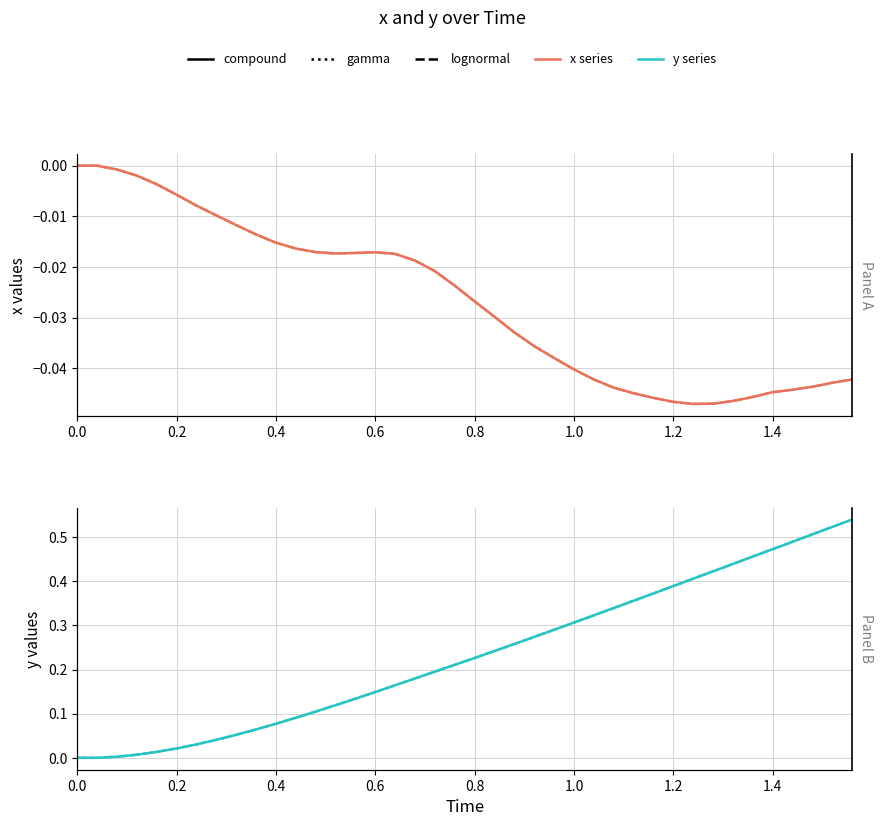

What position from the left is 1.0?

26